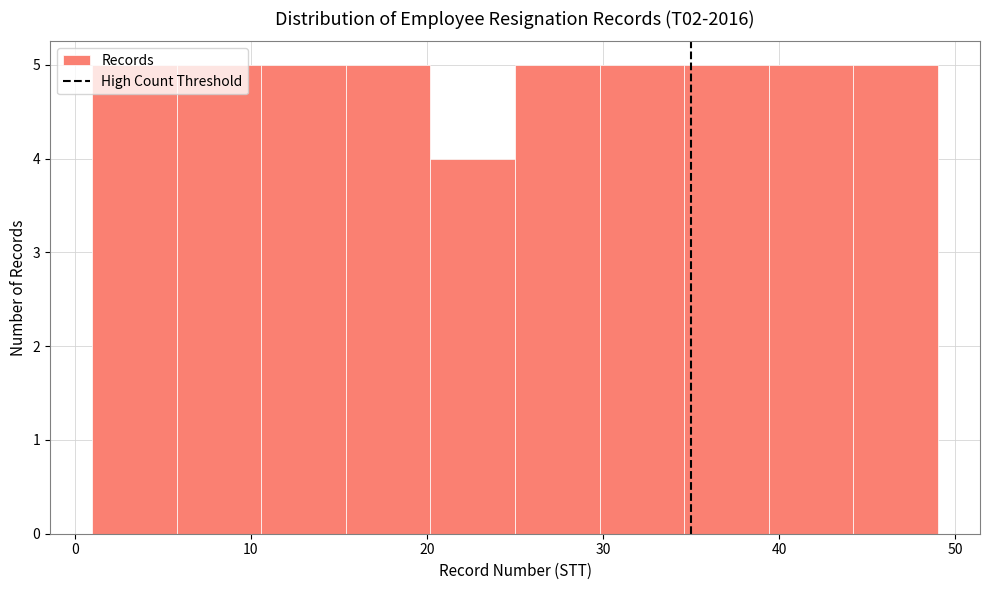

What is the height of the bar covering 39.4 to 44.2 on the x-axis? Neither the bar edges nor the heights are printed on the chart, so give them approximately, as read against the axes.

5